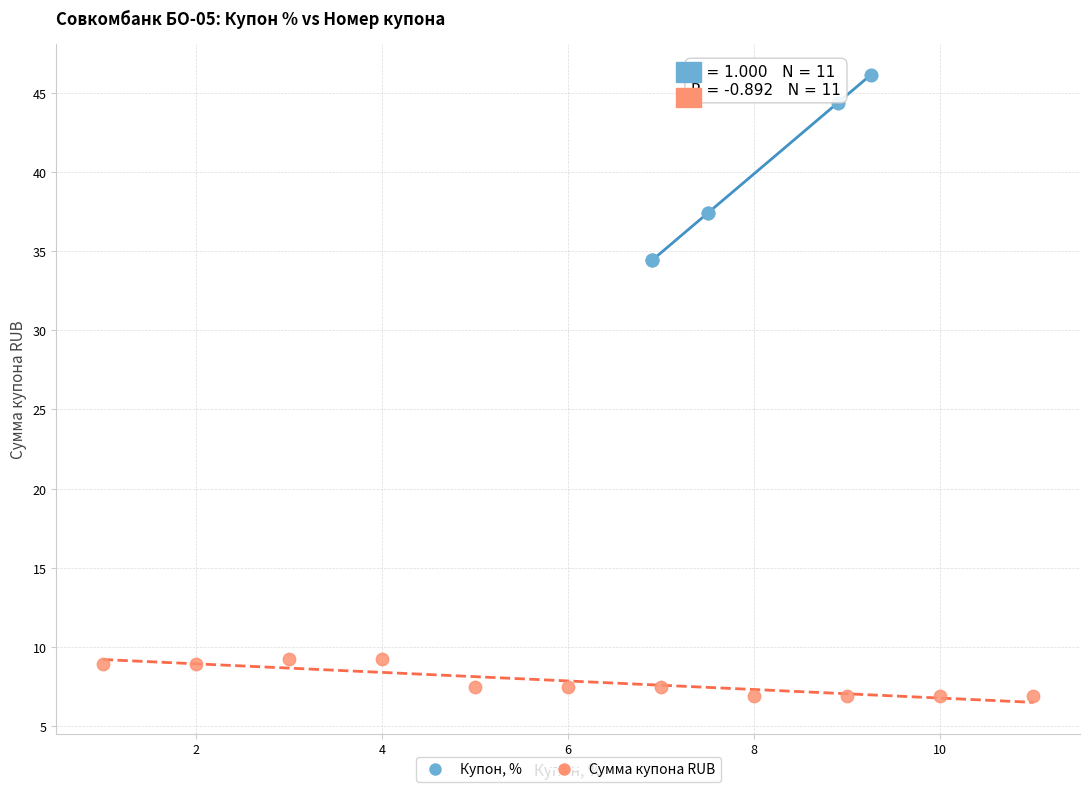

What are all the series names shown in the legend?

Купон, %, Сумма купона RUB